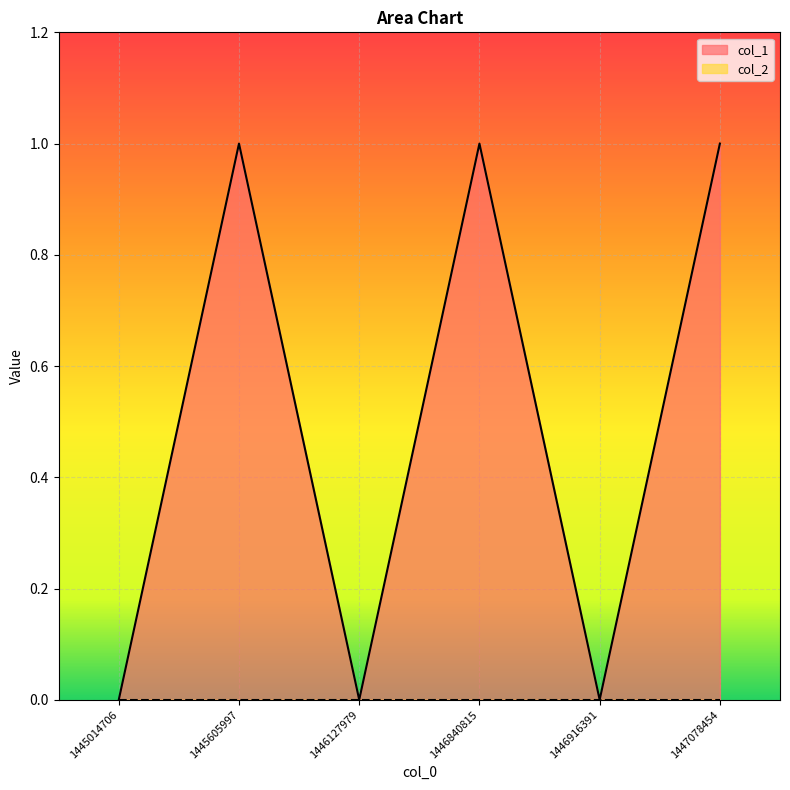

What is the sum of all values?

3